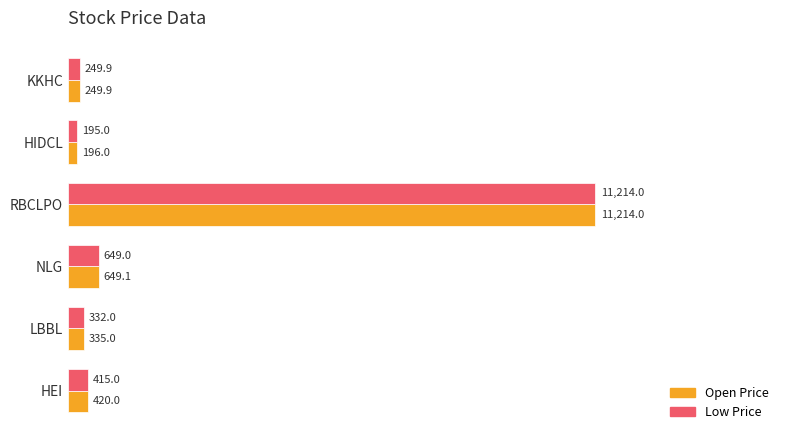

What are all the series names shown in the legend?

Open Price, Low Price